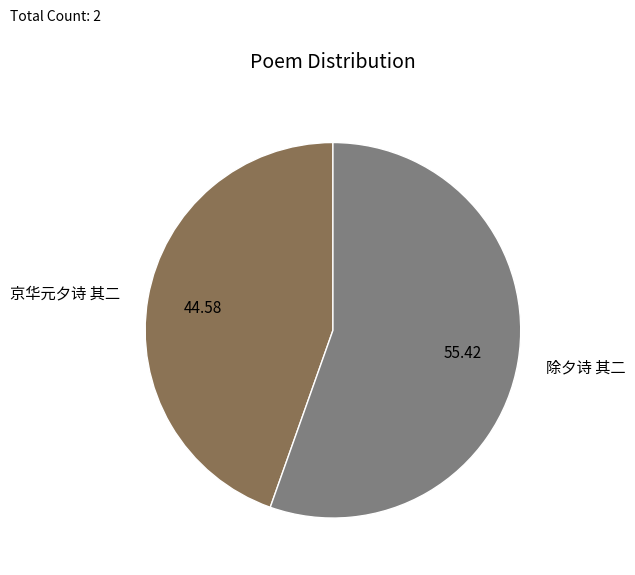

What is the largest slice in the pie chart?

除夕诗 其二